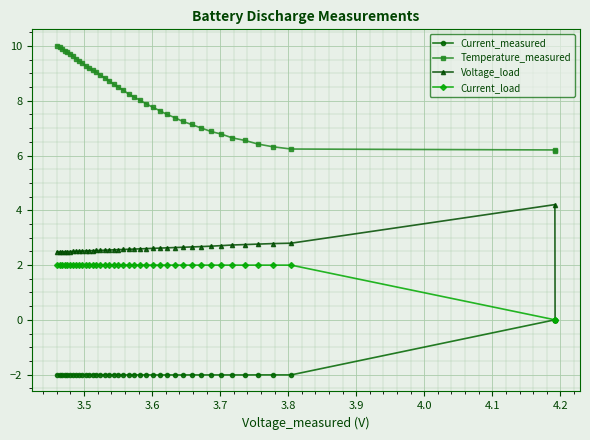

What is the difference between the maximum and minimum values in the Voltage_load series?

4.2